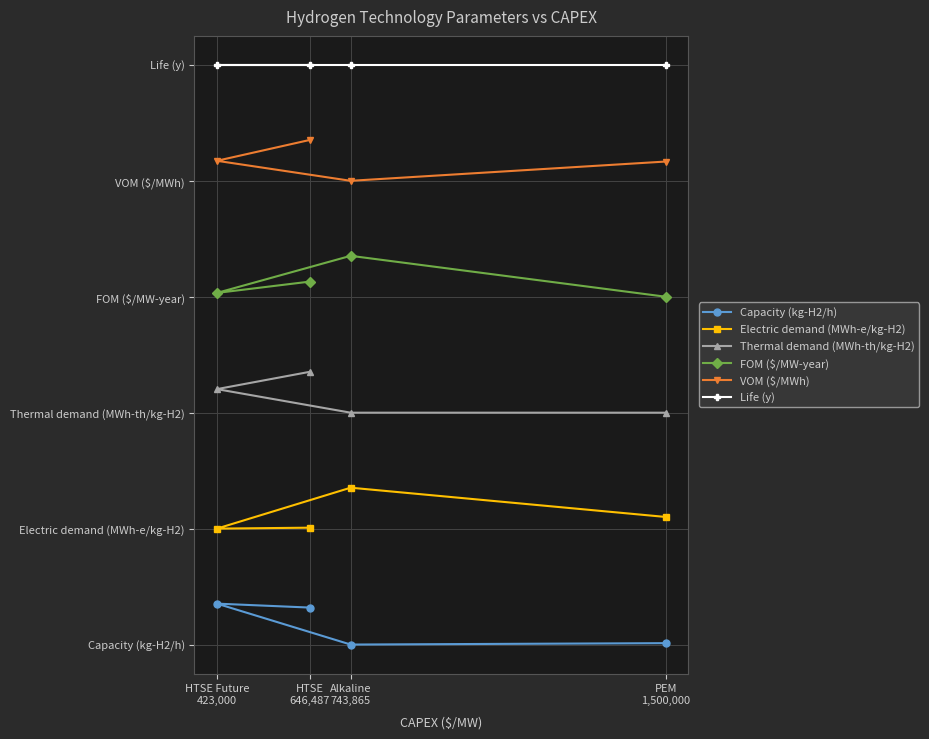

Rank the categories by Life (y) value from highest to lowest.

HTSE
646,487, HTSE Future
423,000, Alkaline
743,865, PEM
1,500,000